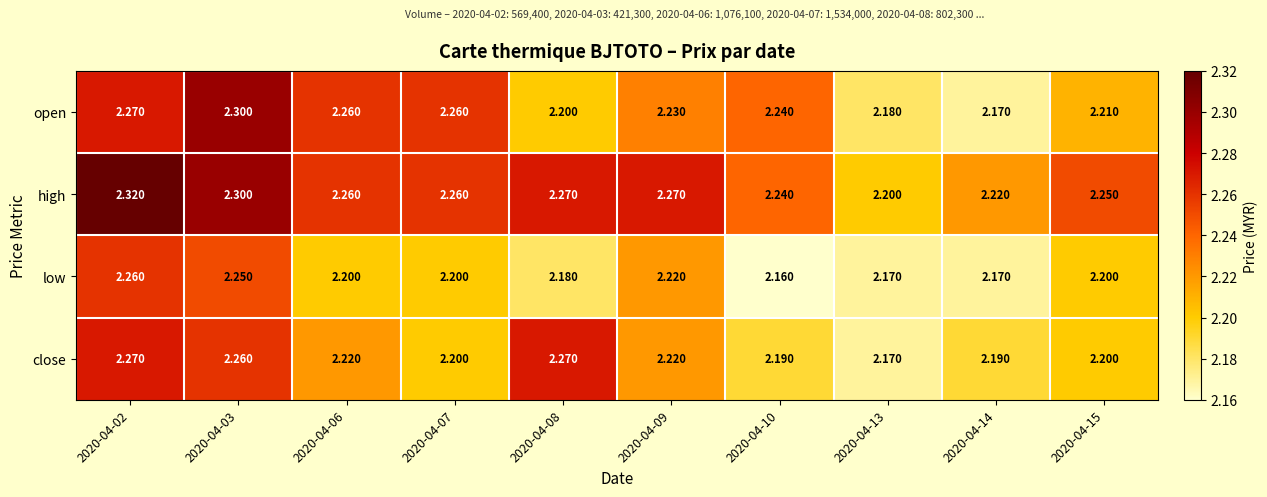

Which category has the highest value across all series?

2020-04-02